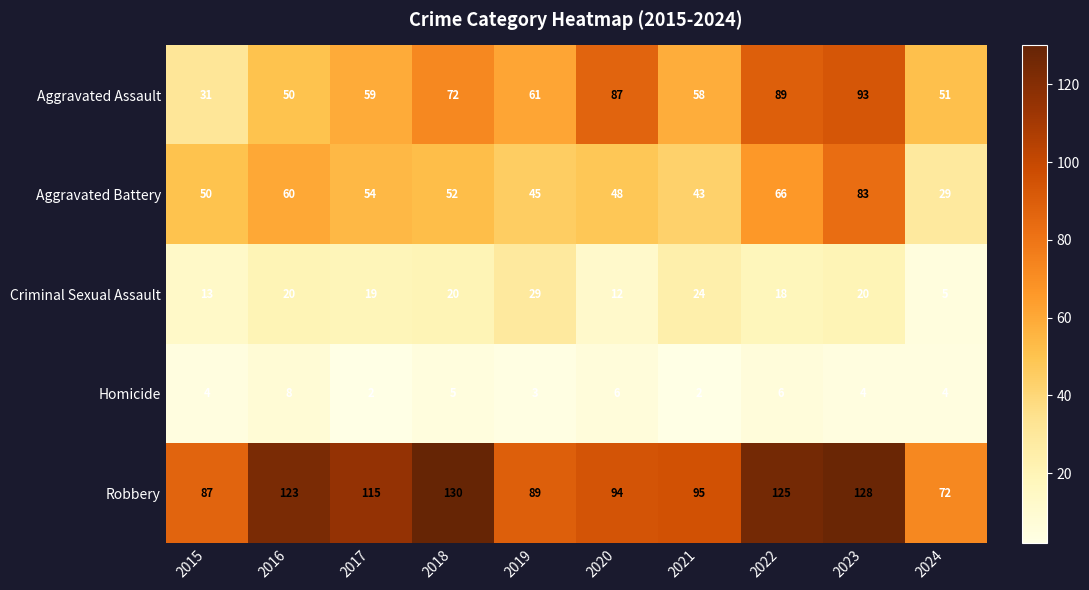

How many distinct data groups are displayed?

5